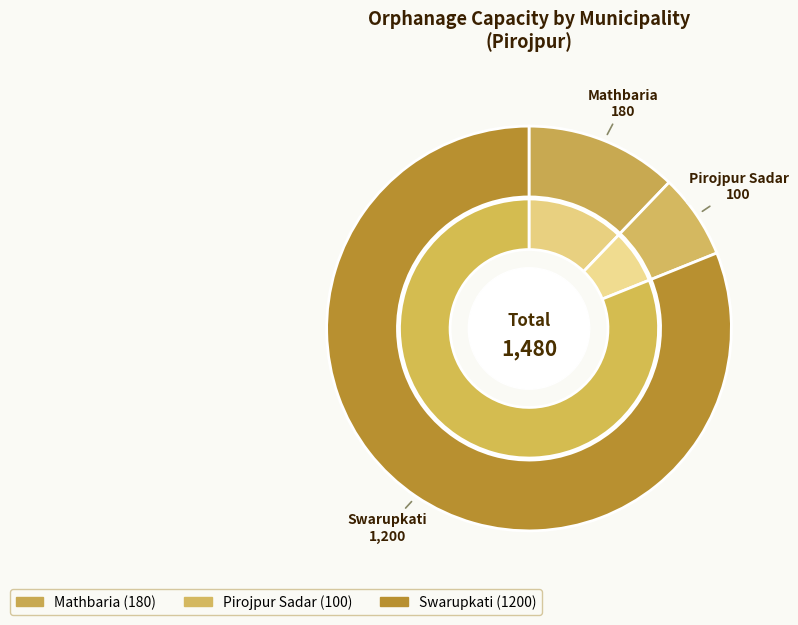

The Mathbaria slice represents 6% of the pie. True or false?

False